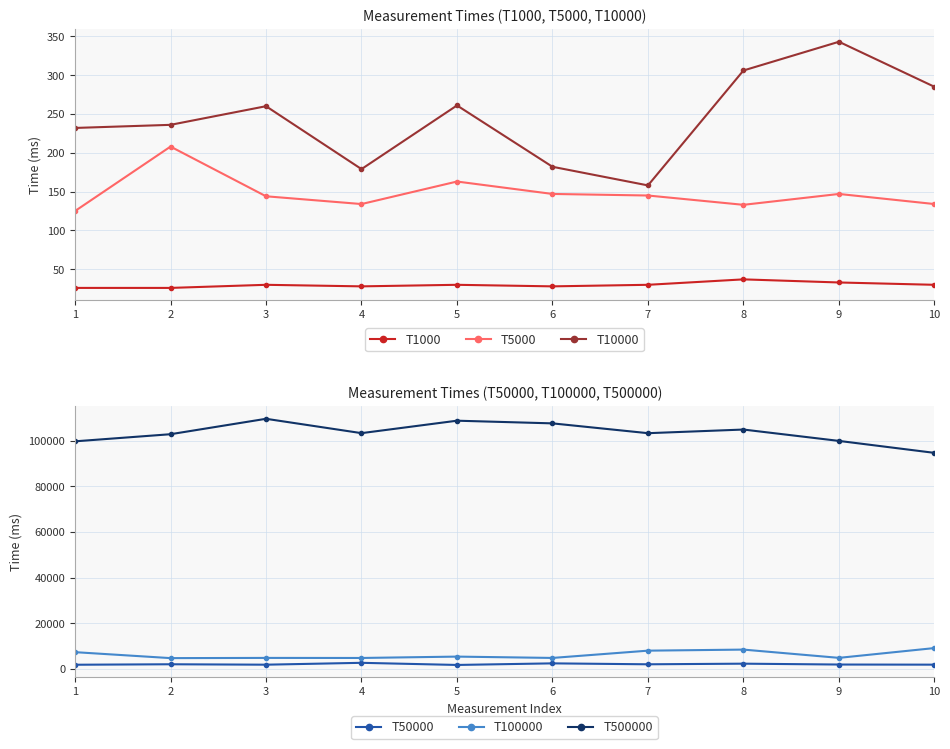

The T50000 series shows 1746 at 5. True or false?

True